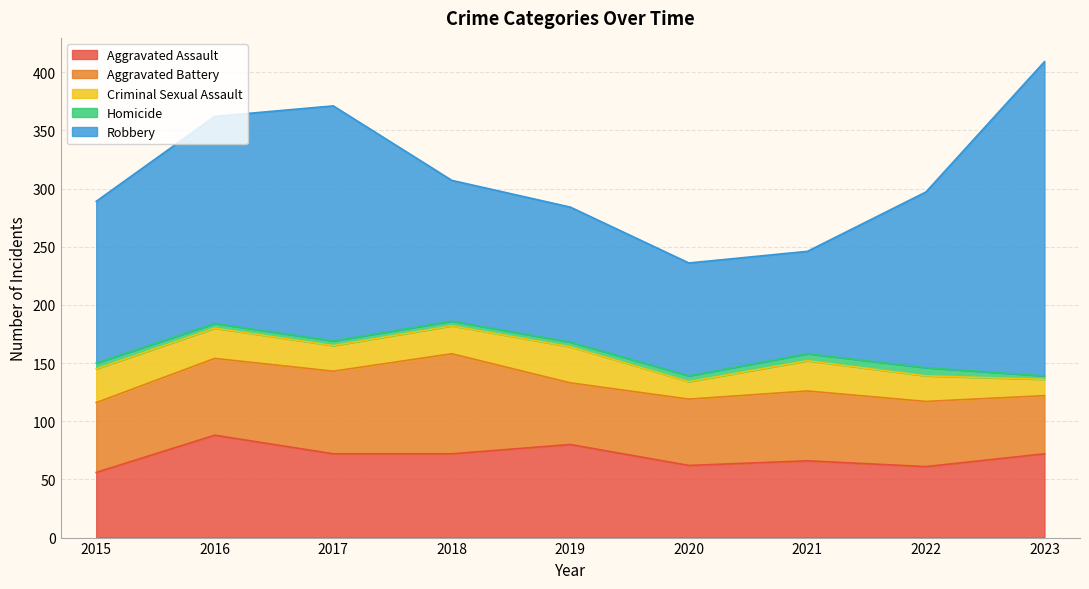

List the series in order of their peak value, highest first.

Robbery, Aggravated Assault, Aggravated Battery, Criminal Sexual Assault, Homicide